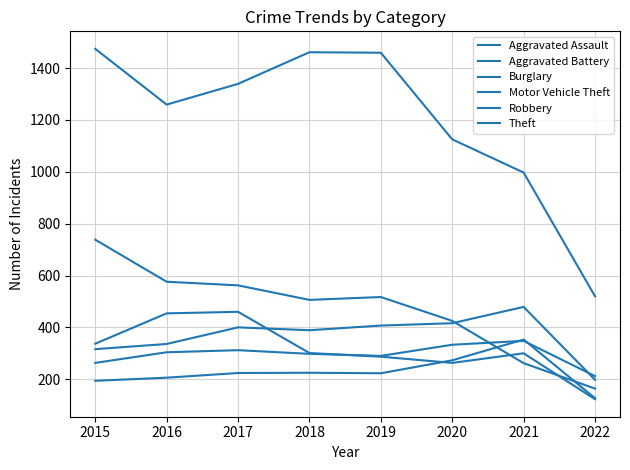

The Aggravated Battery series shows 492 at 2015. True or false?

False